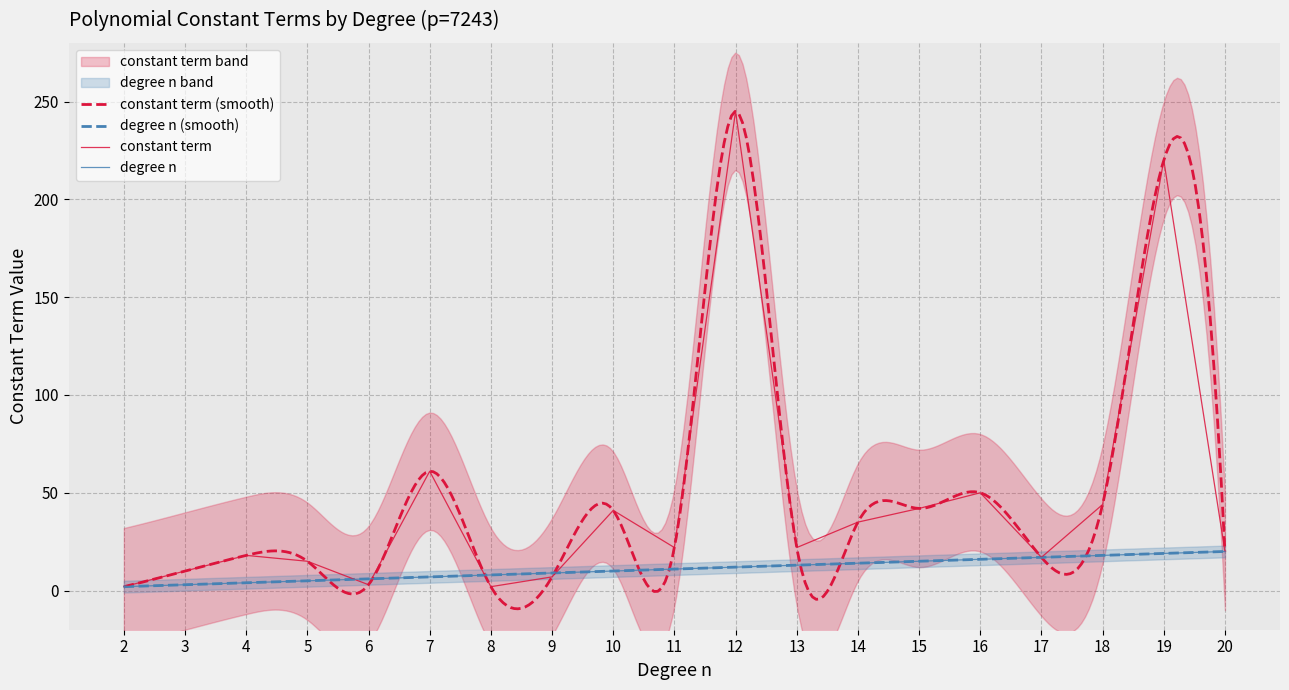

Does the chart display data point markers on the line(s)?

No